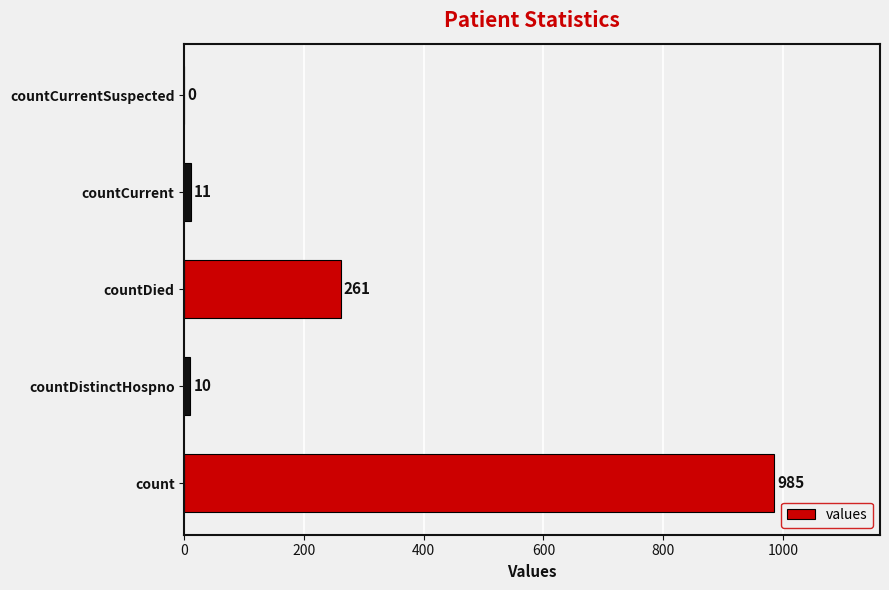

Count the number of data series in this chart.

1